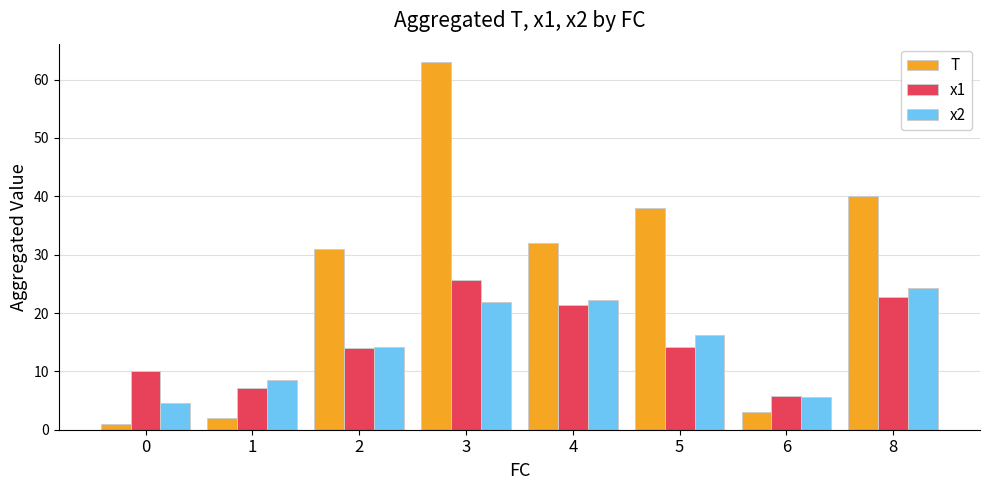

At which label is x2 closest to 14?

2